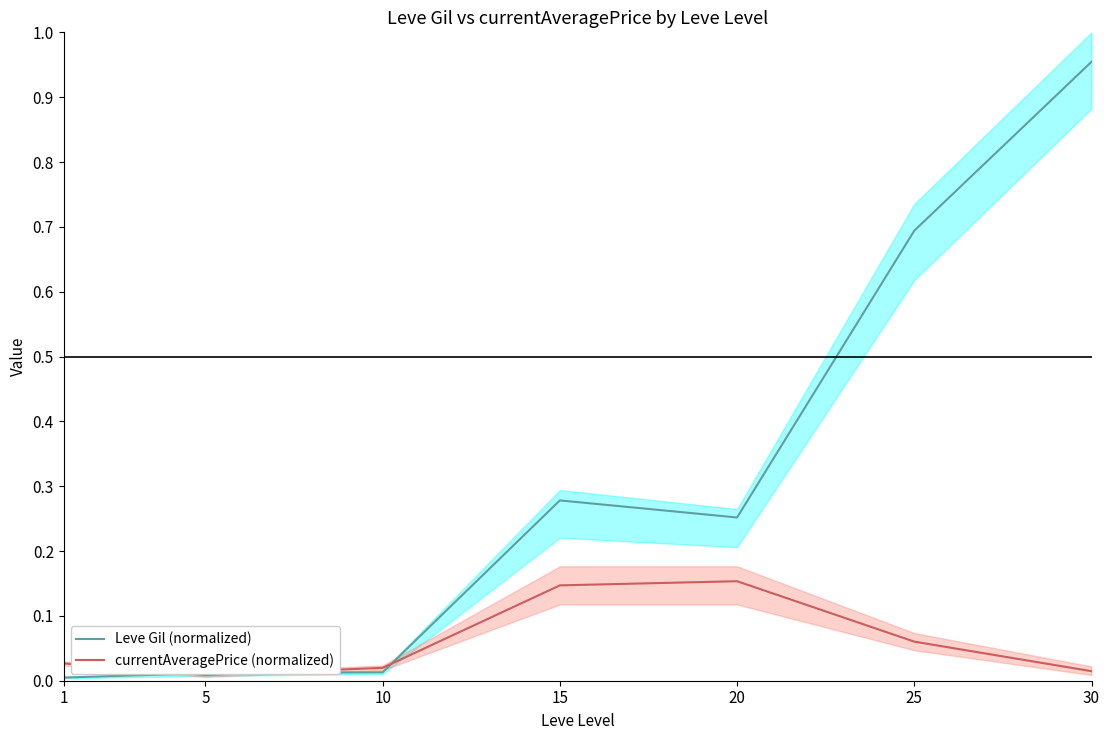

True or false: Leve Gil (normalized) has a value of 0.1 at 15.

False